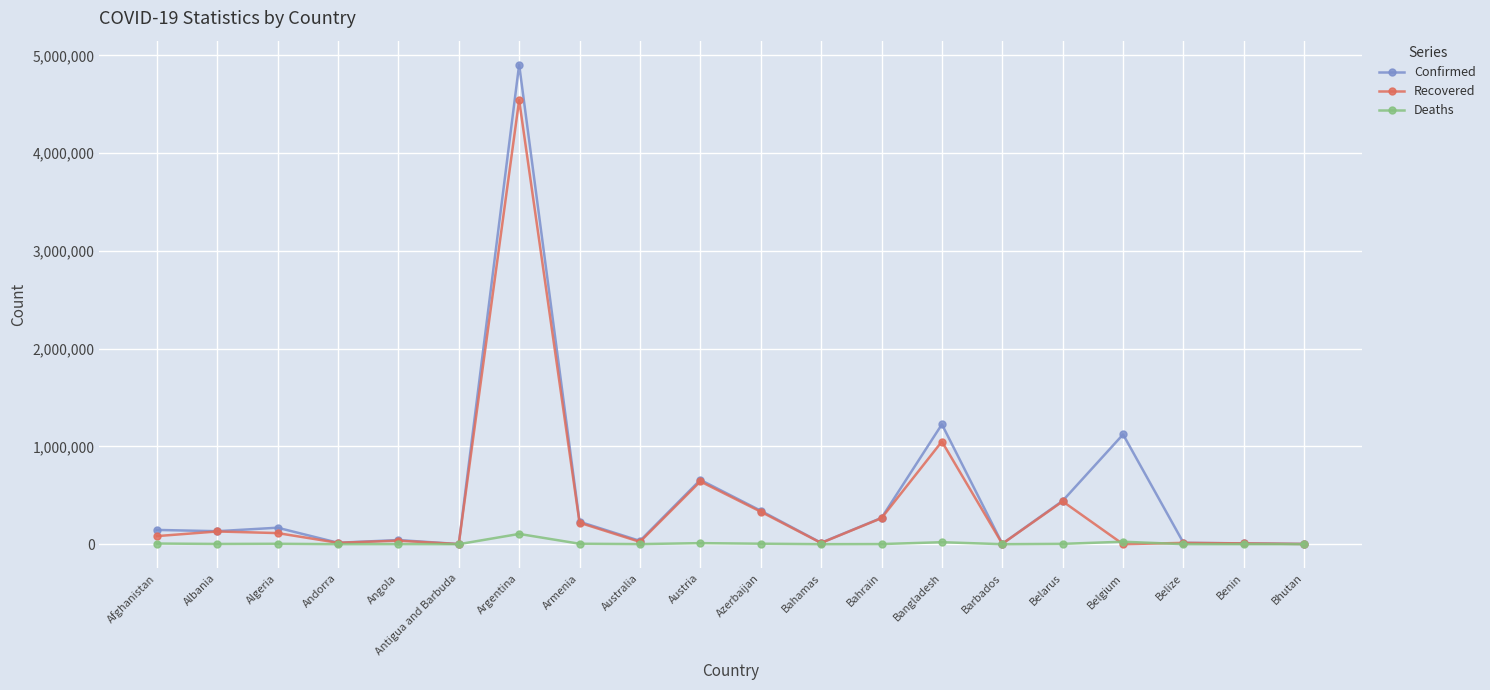

Is this an area chart (filled region under the line)?

No